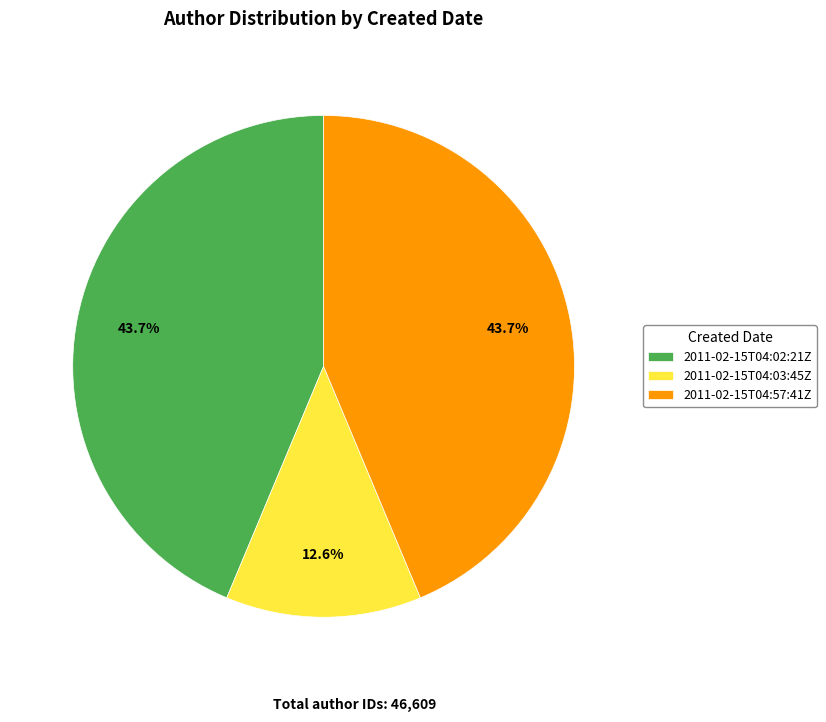

Count the number of slices in the pie.

3